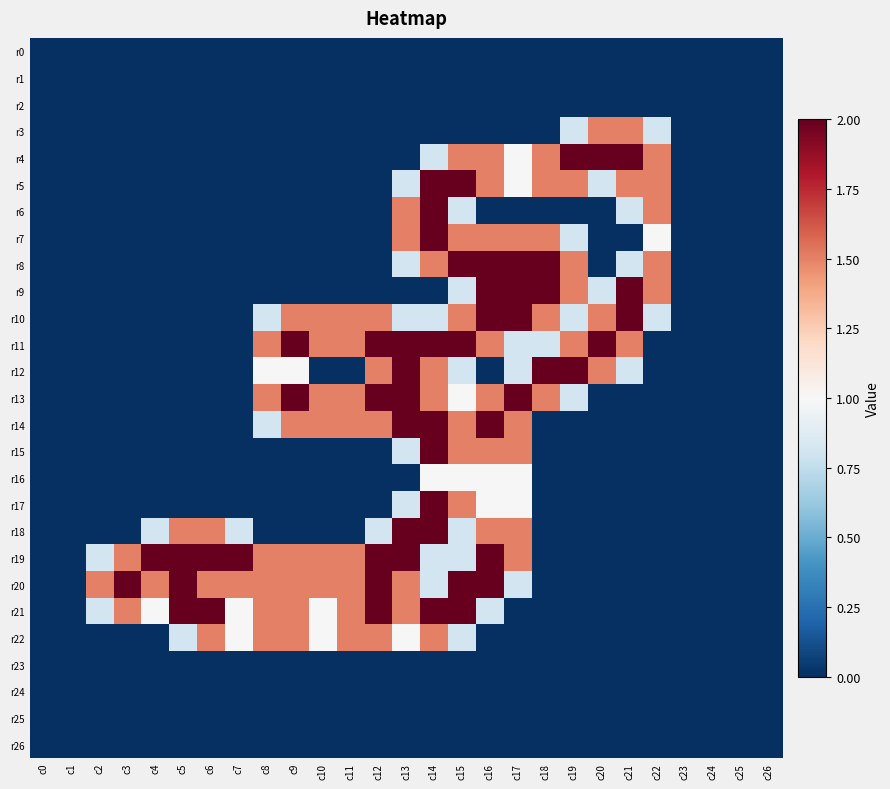

Count the number of data series in this chart.

27